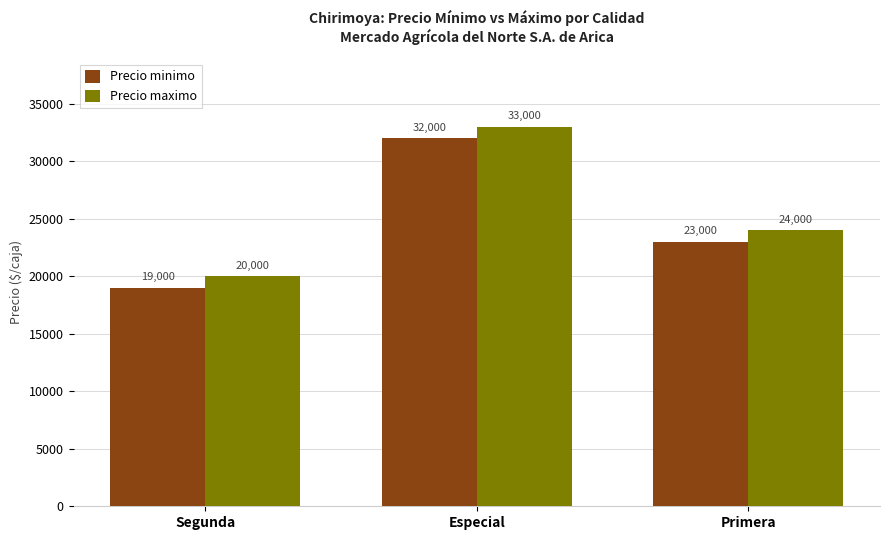

What are all the series names shown in the legend?

Precio minimo, Precio maximo